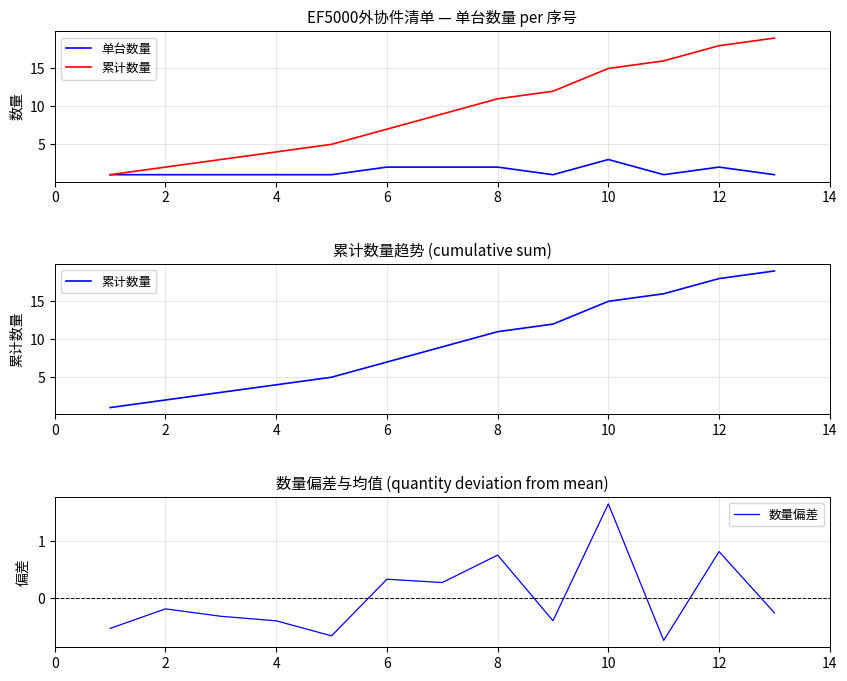

The 累计数量 series shows 5.3 at 4. True or false?

False